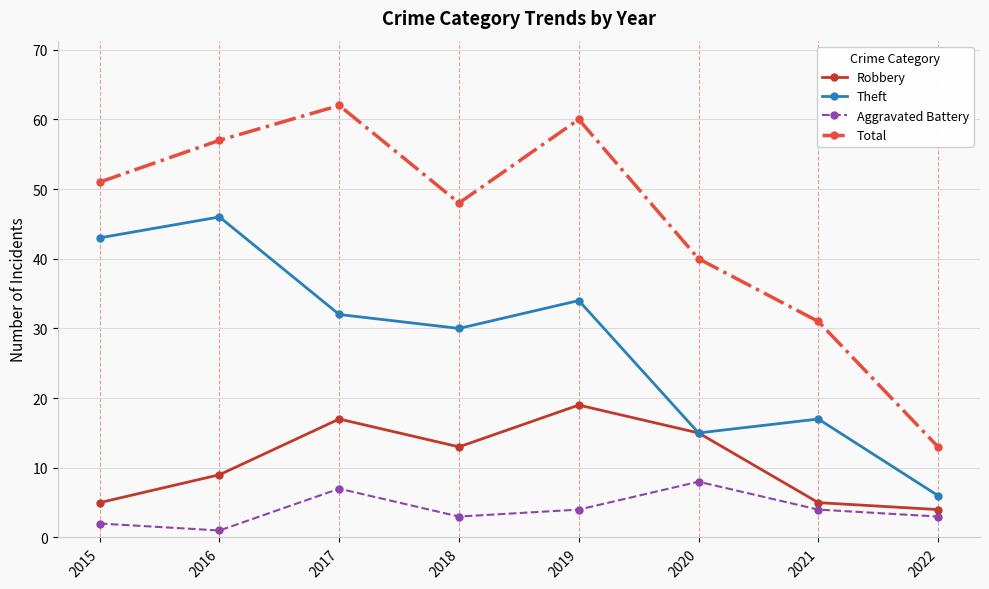

Which category has the lowest value in the Robbery series?

2022